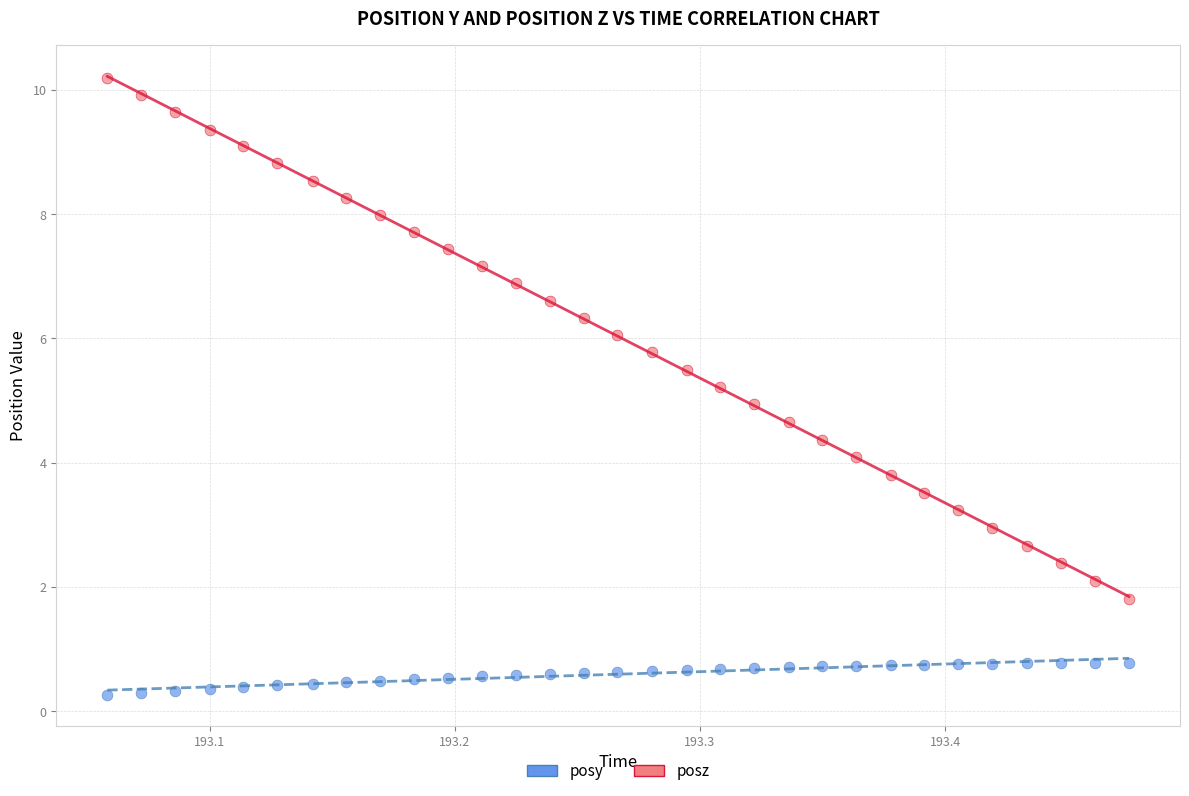

Which series contains the highest Y value?

posz